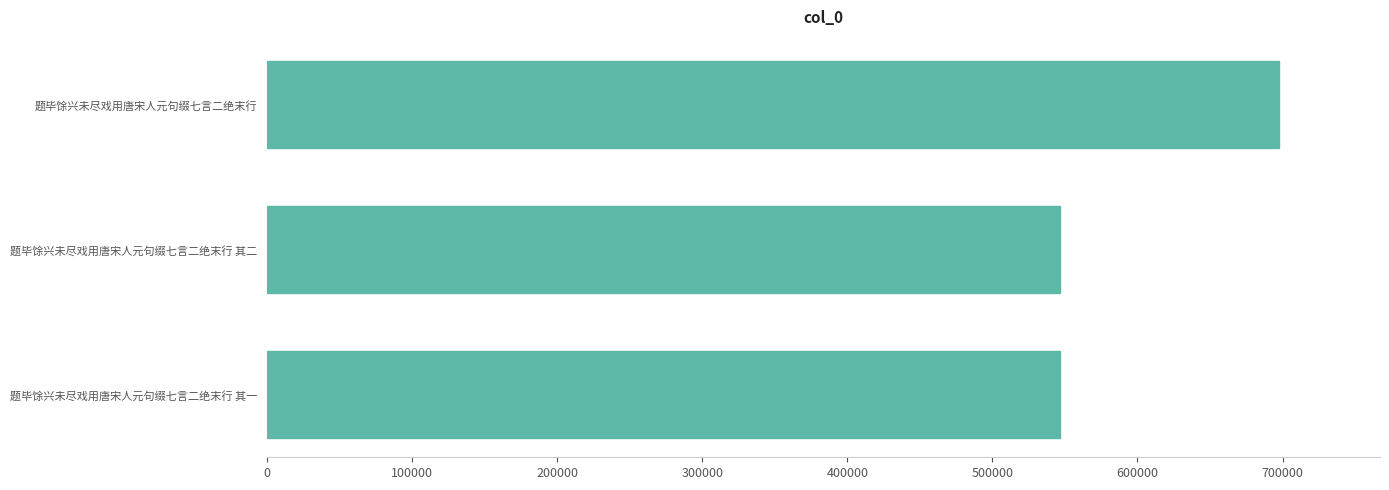

Is it true that the value at 题毕馀兴未尽戏用唐宋人元句缀七言二绝末行 其二 is 546685?

True